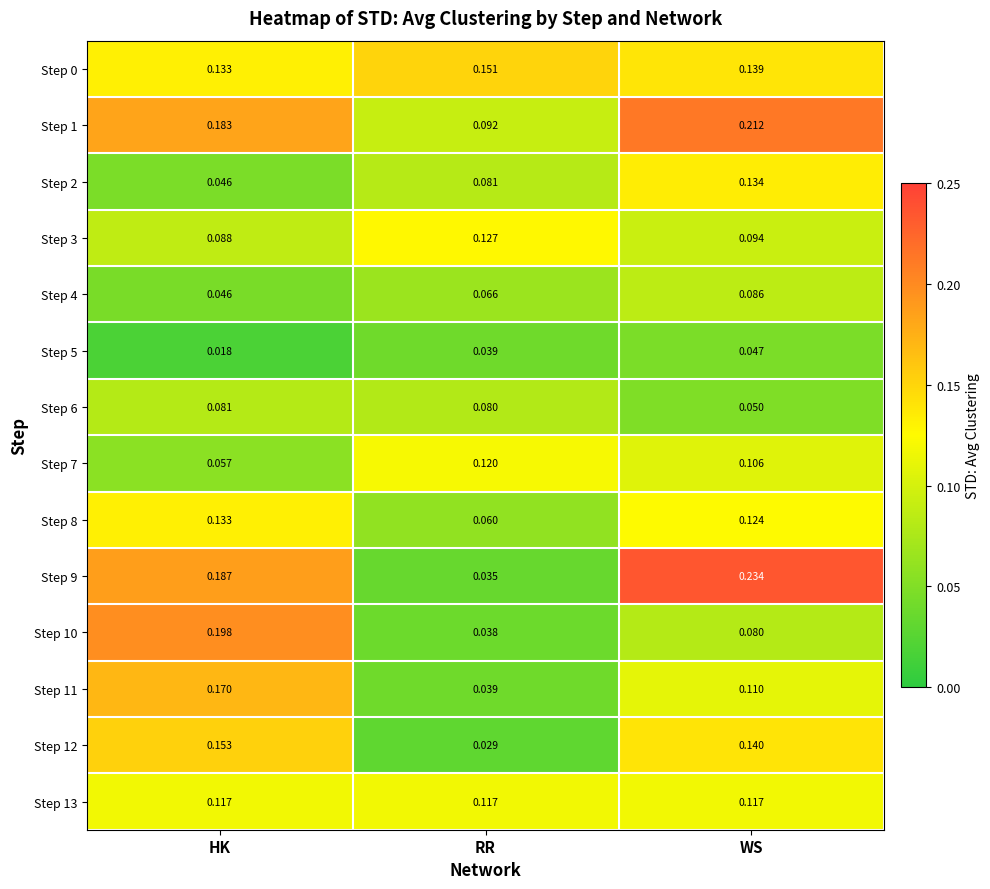

At which label is Step 4 closest to 0?

HK